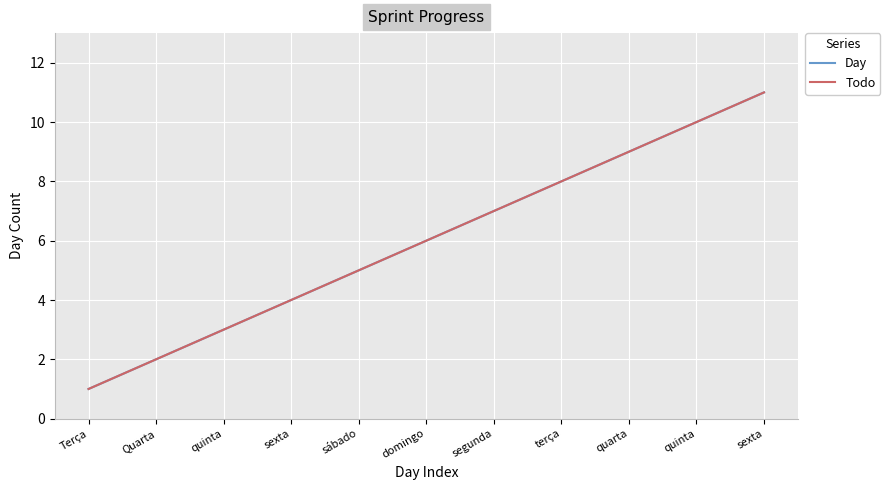

Is this an area chart (filled region under the line)?

No